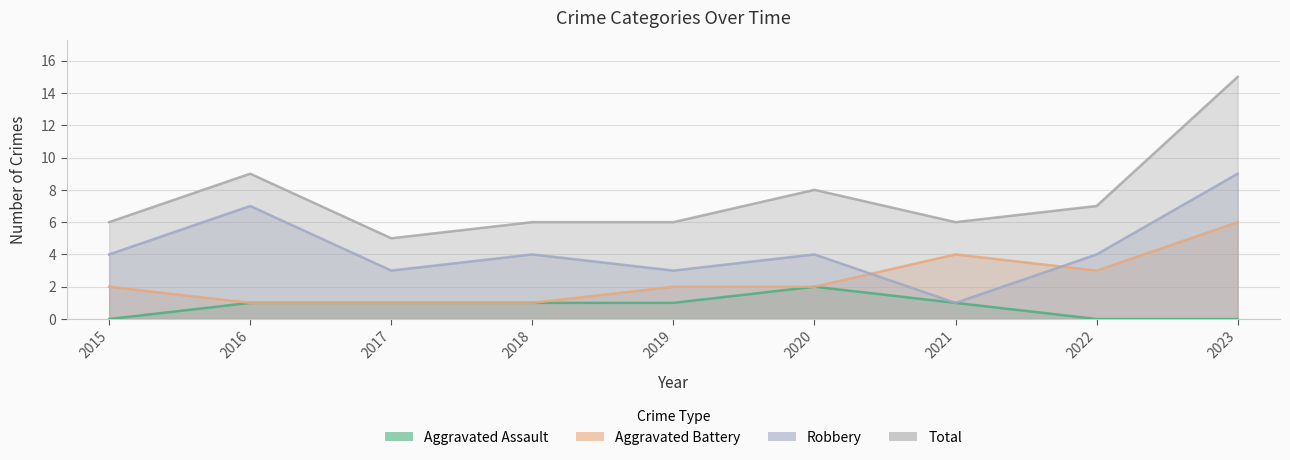

Reading right to left, transcribe all the data shown in this chart.

Aggravated Assault: 0	0	1	2	1	1	1	1	0
Aggravated Battery: 6	3	4	2	2	1	1	1	2
Robbery: 9	4	1	4	3	4	3	7	4
Total: 15	7	6	8	6	6	5	9	6